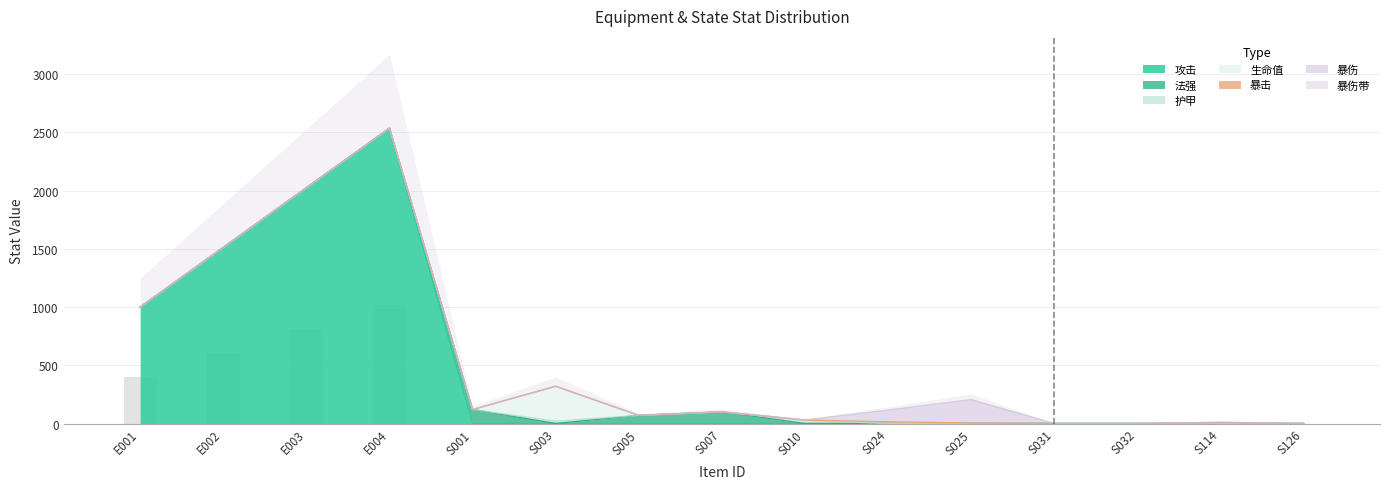

What is the average value of the 法强 series?

19